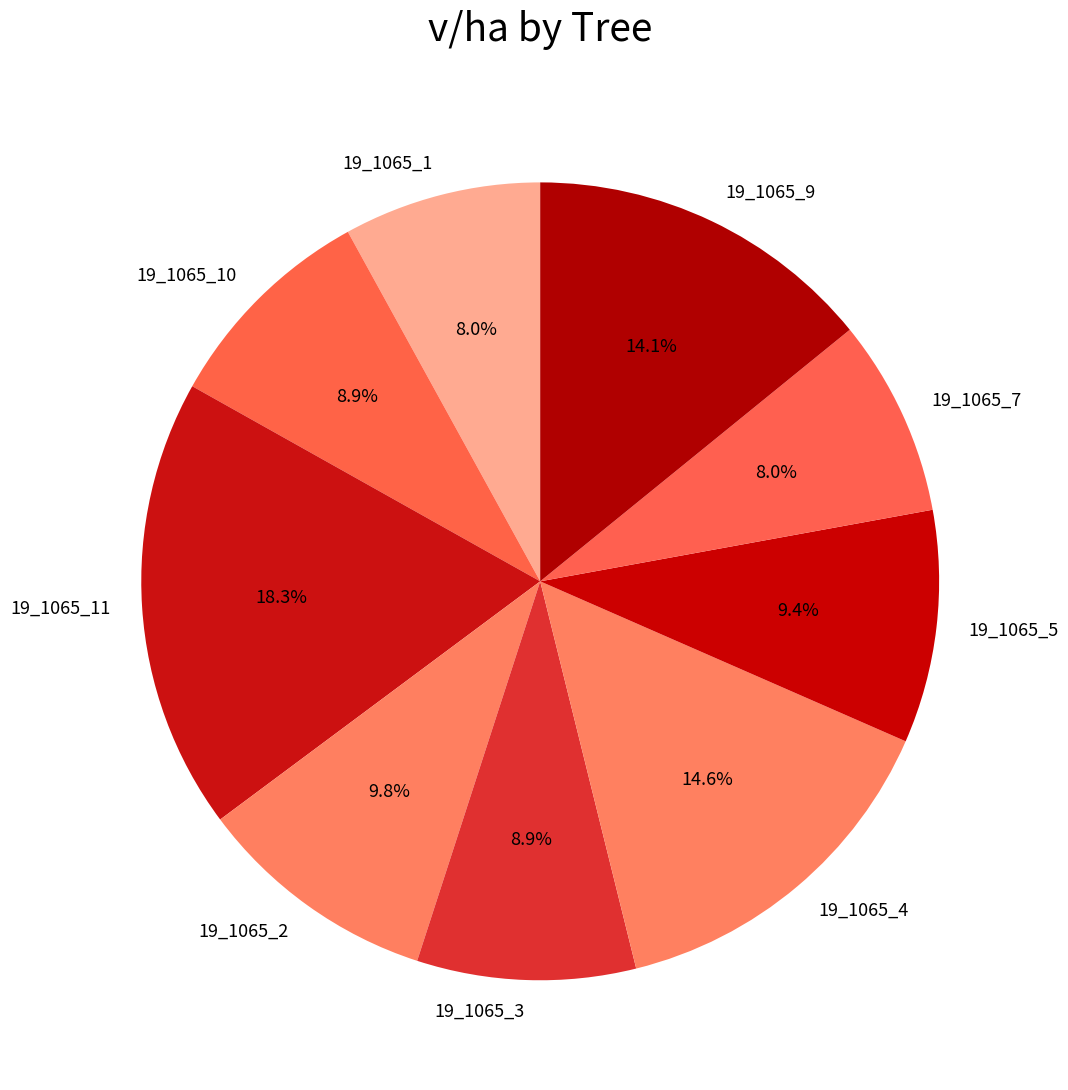

To the nearest percent, what is the combined percentage of 19_1065_7 and 19_1065_3?

17%